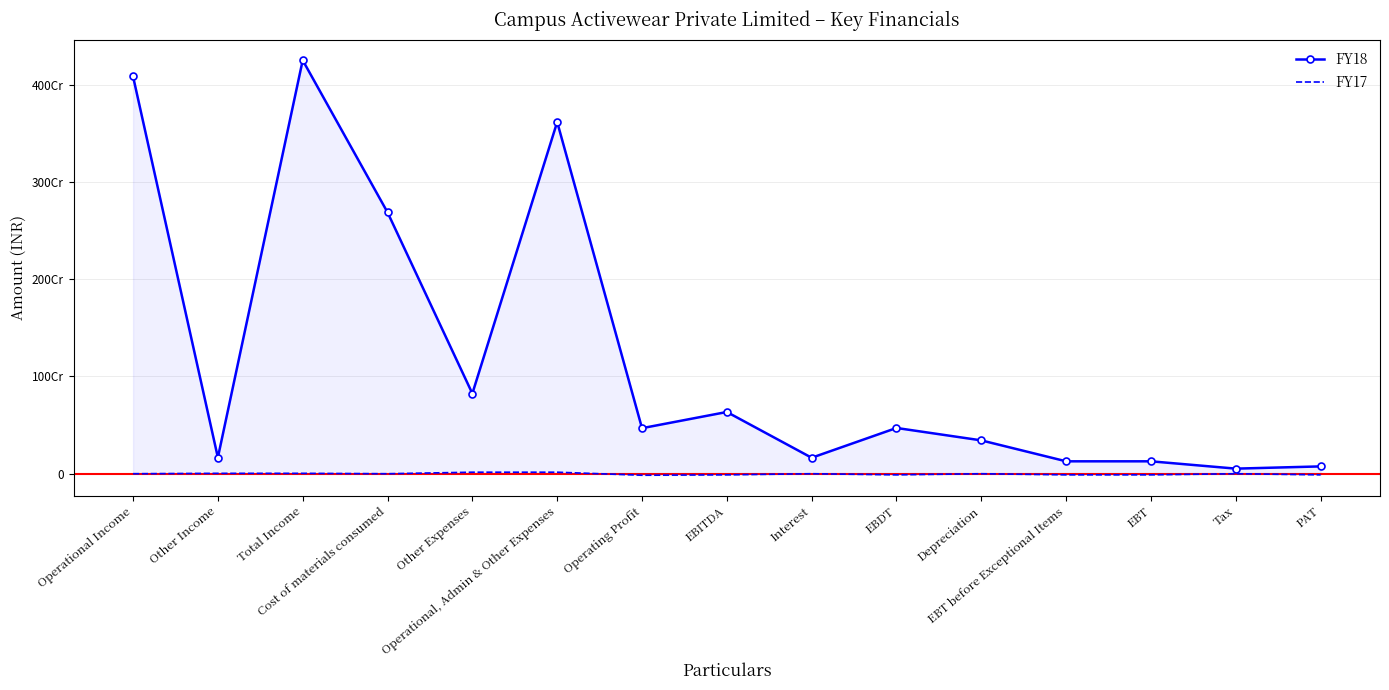

What is the lowest value of the FY17 series?

-15575050